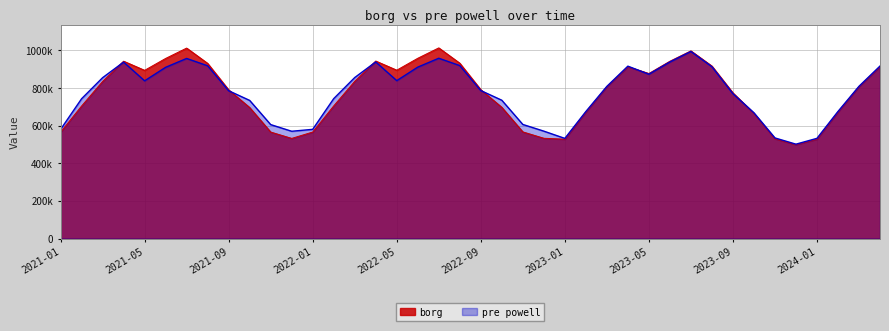

What are all the series names shown in the legend?

borg, pre powell